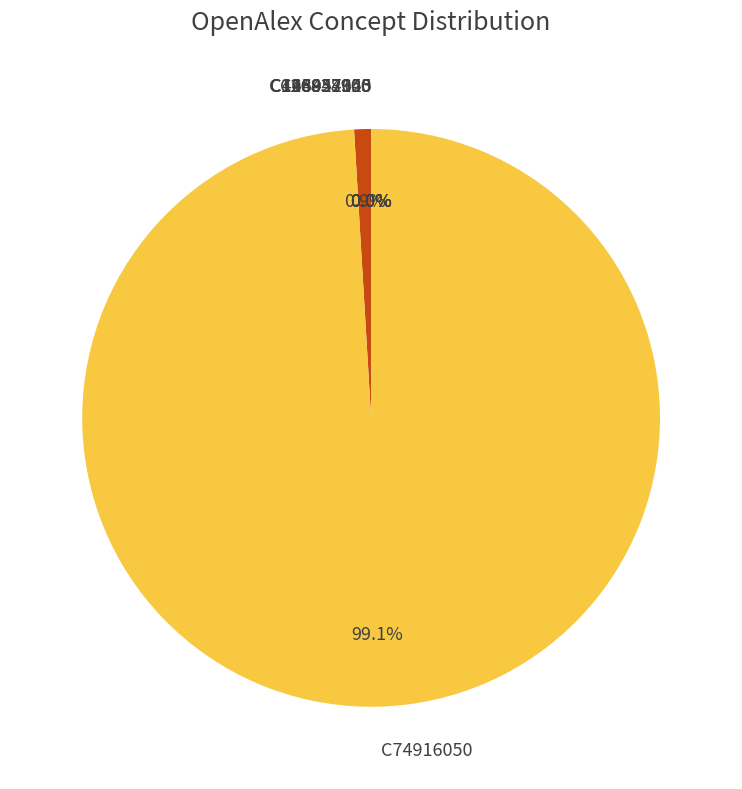

What portion of the pie excludes C41895202?

99.1%